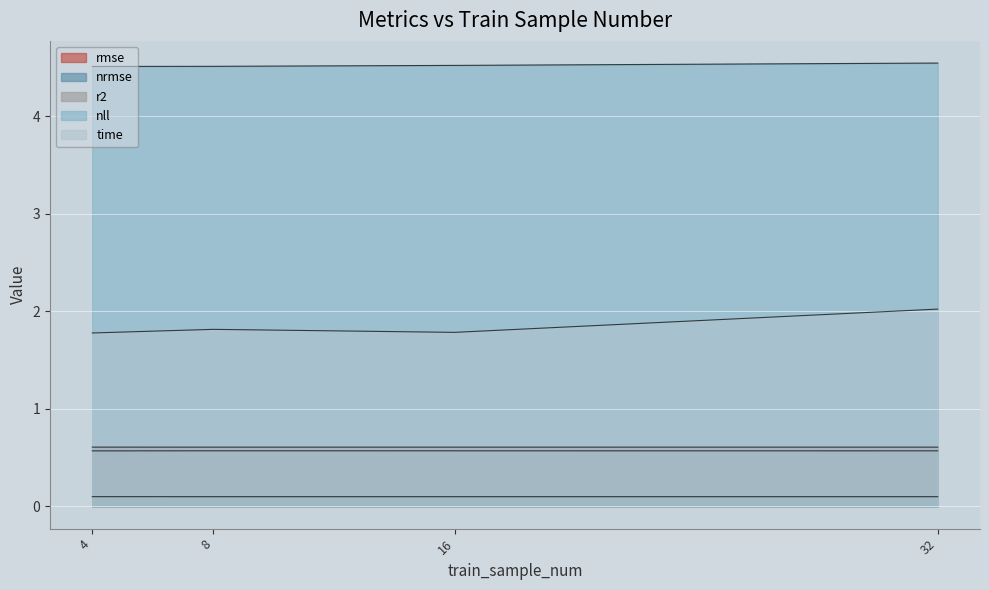

True or false: time and rmse intersect in this chart.

False